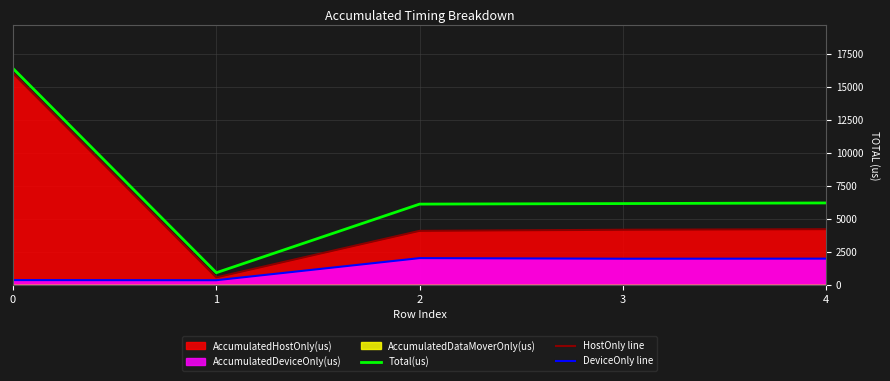

Between 2 and 1, which is larger?

2